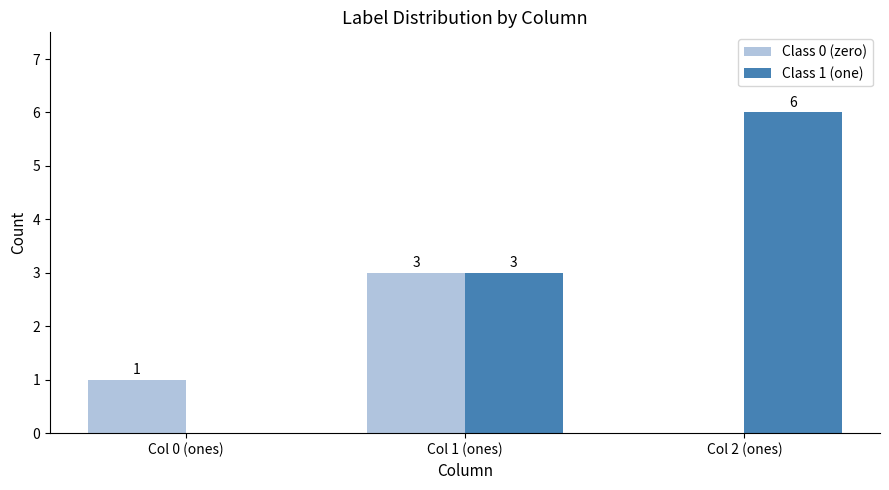

Which category has the highest value in the Class 1 (one) series?

Col 2 (ones)